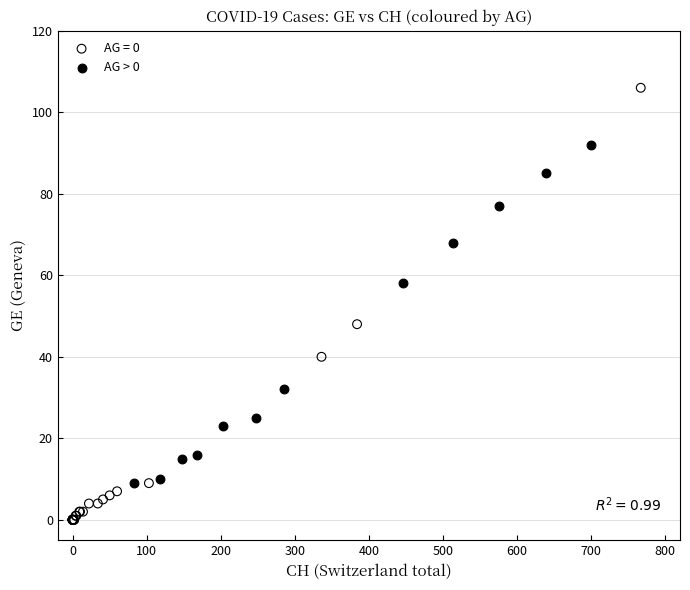

Which series has the widest spread of Y values?

AG = 0